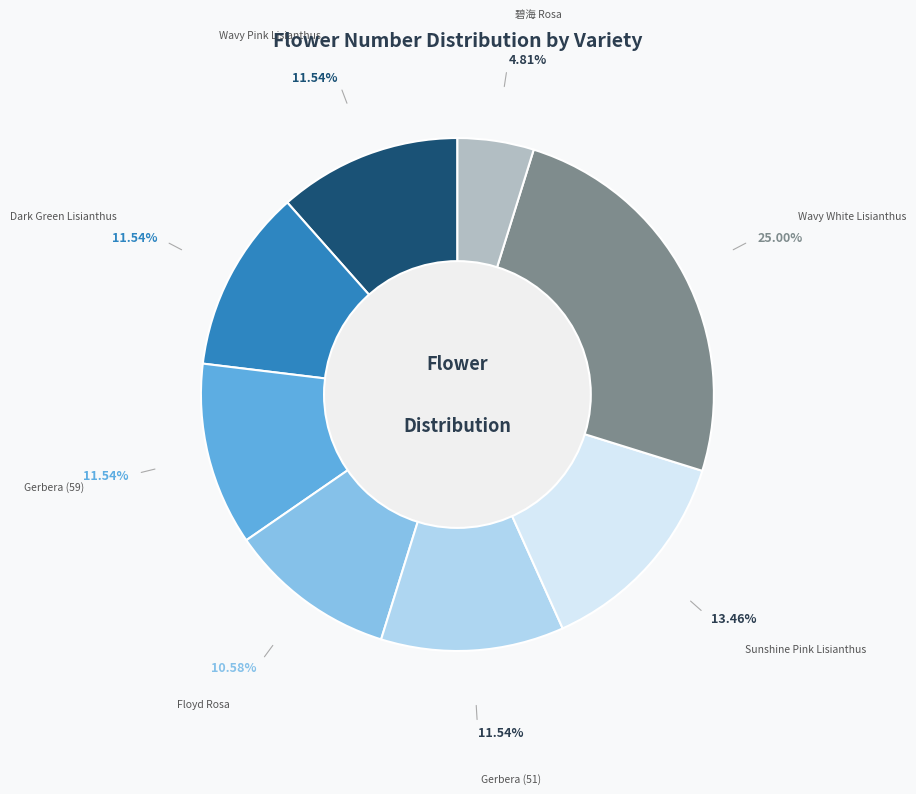

Is it true that Sunshine Pink Lisianthus is 13% of the pie?

True